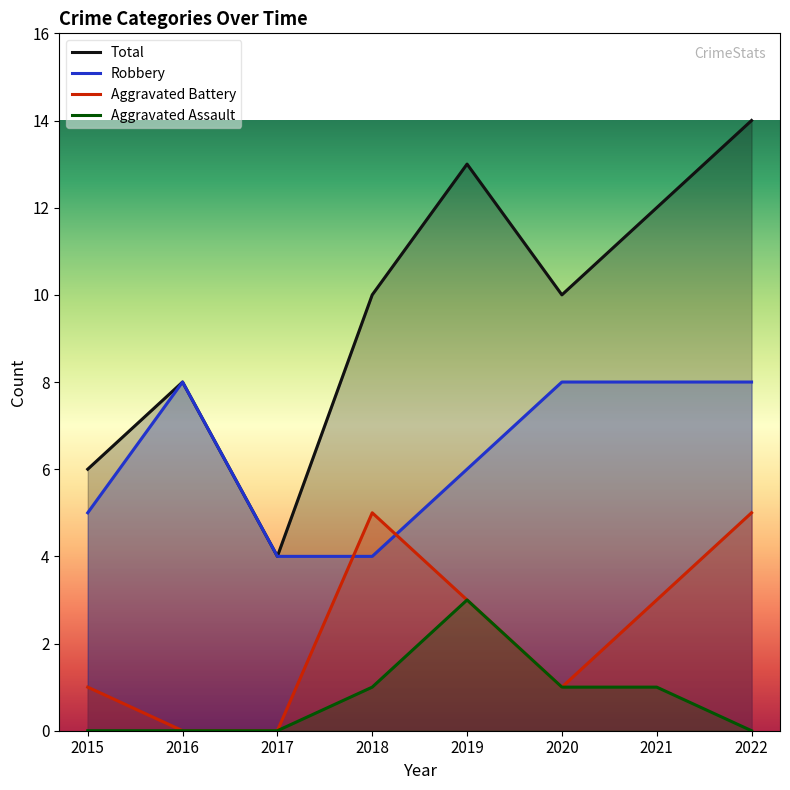

The value of Robbery at 2019 is 6. True or false?

True